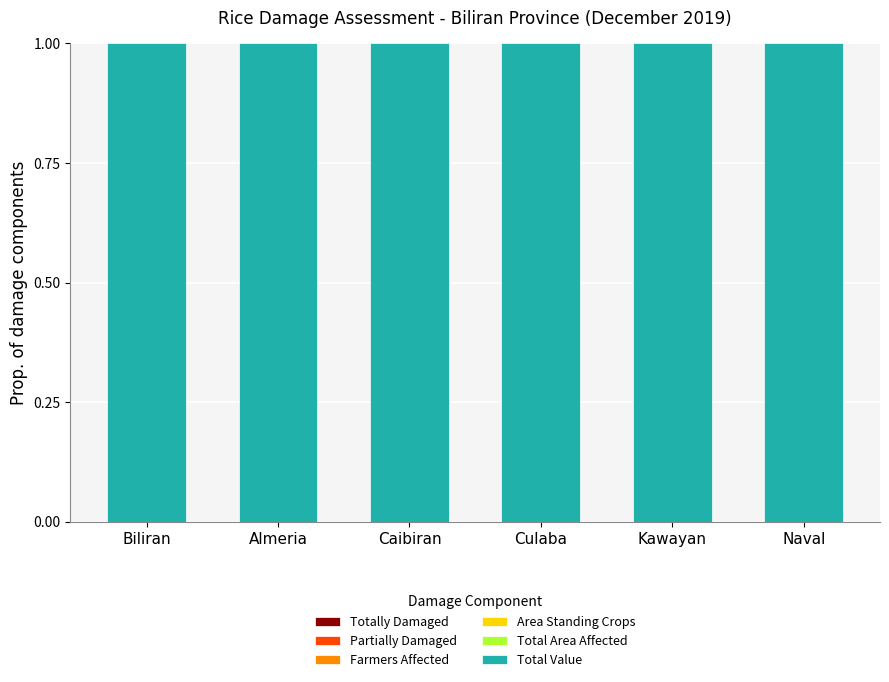

Between Caibiran and Naval, which is larger?

Caibiran